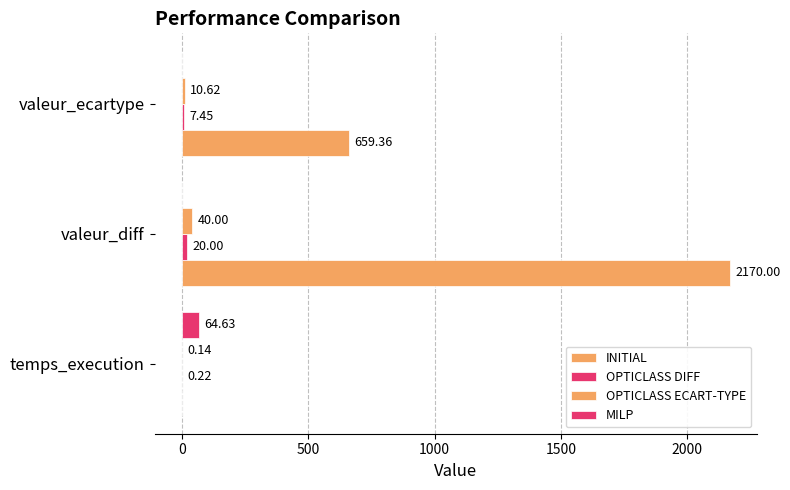

Count the number of data series in this chart.

4